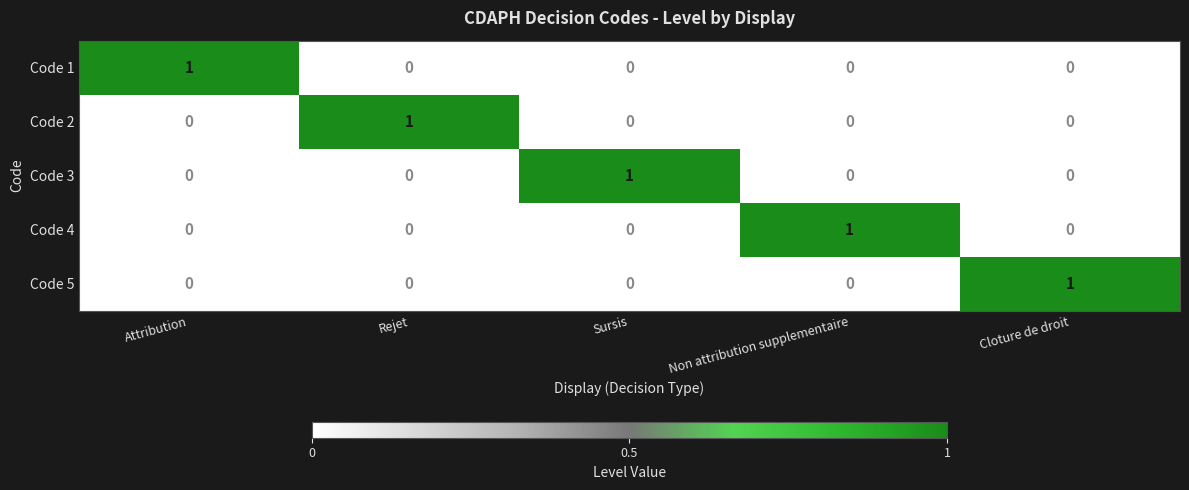

The value of Code 3 at Sursis is 1. True or false?

True